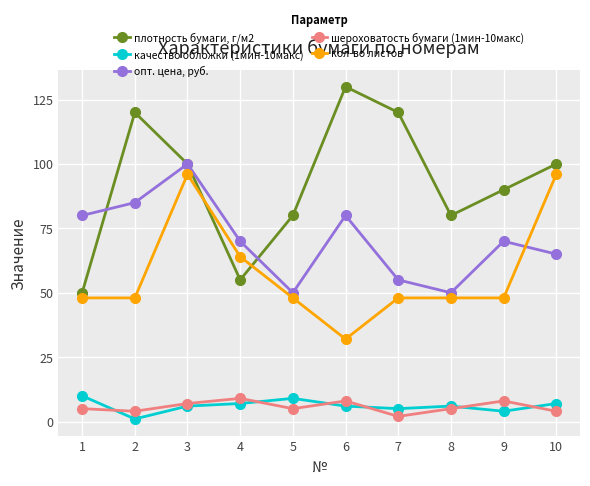

How many плотность бумаги, г/м2 values are between 80 and 120?

7